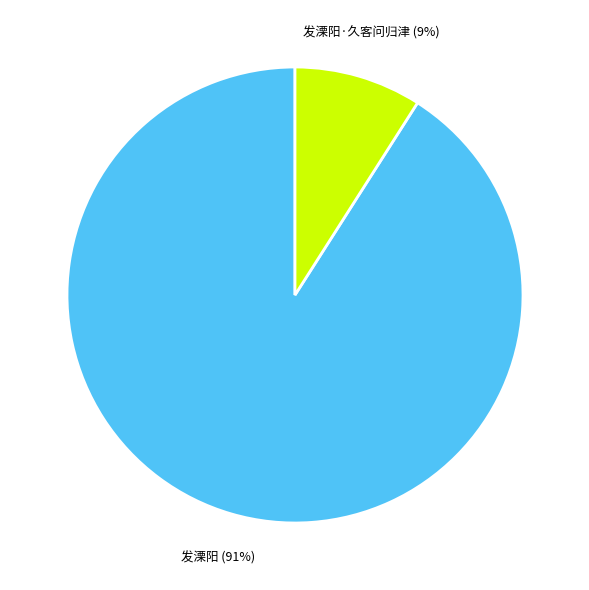

To the nearest percent, what is the difference between the largest and smallest slice percentages?

82%